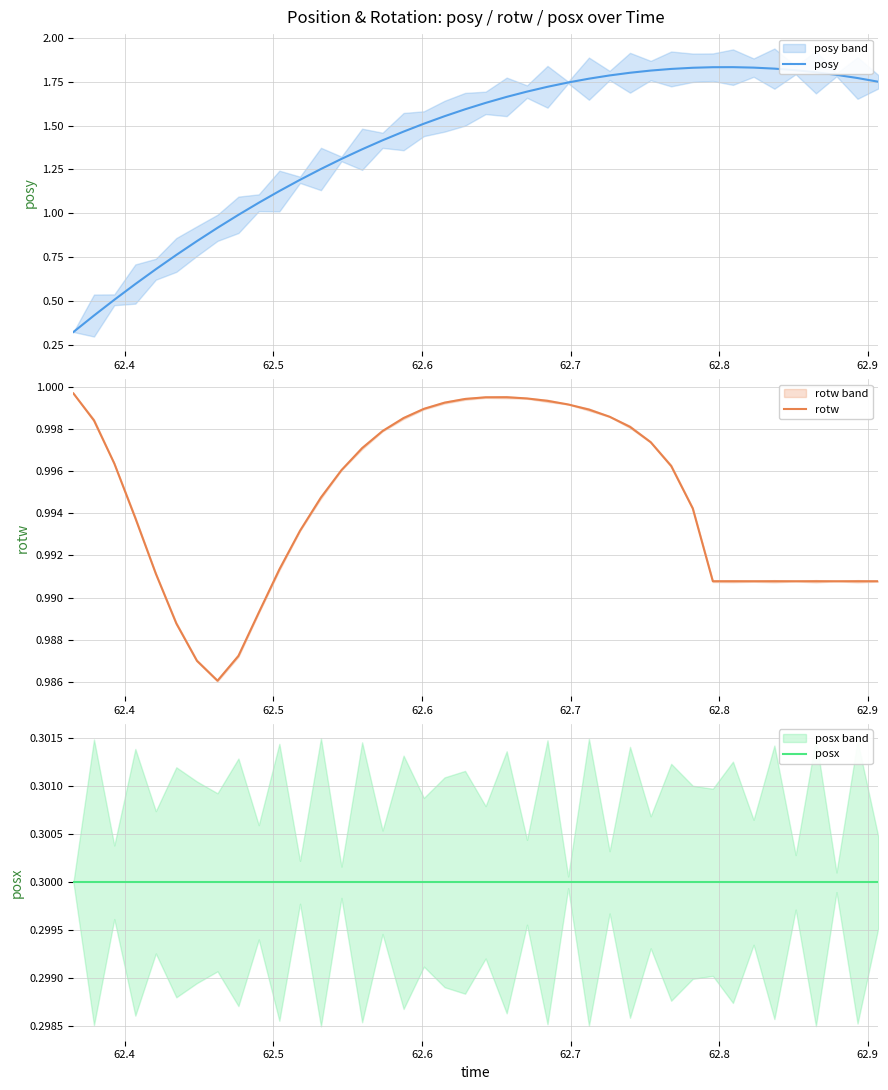

List the series in order of their overall mean, highest first.

posy, rotw, posx